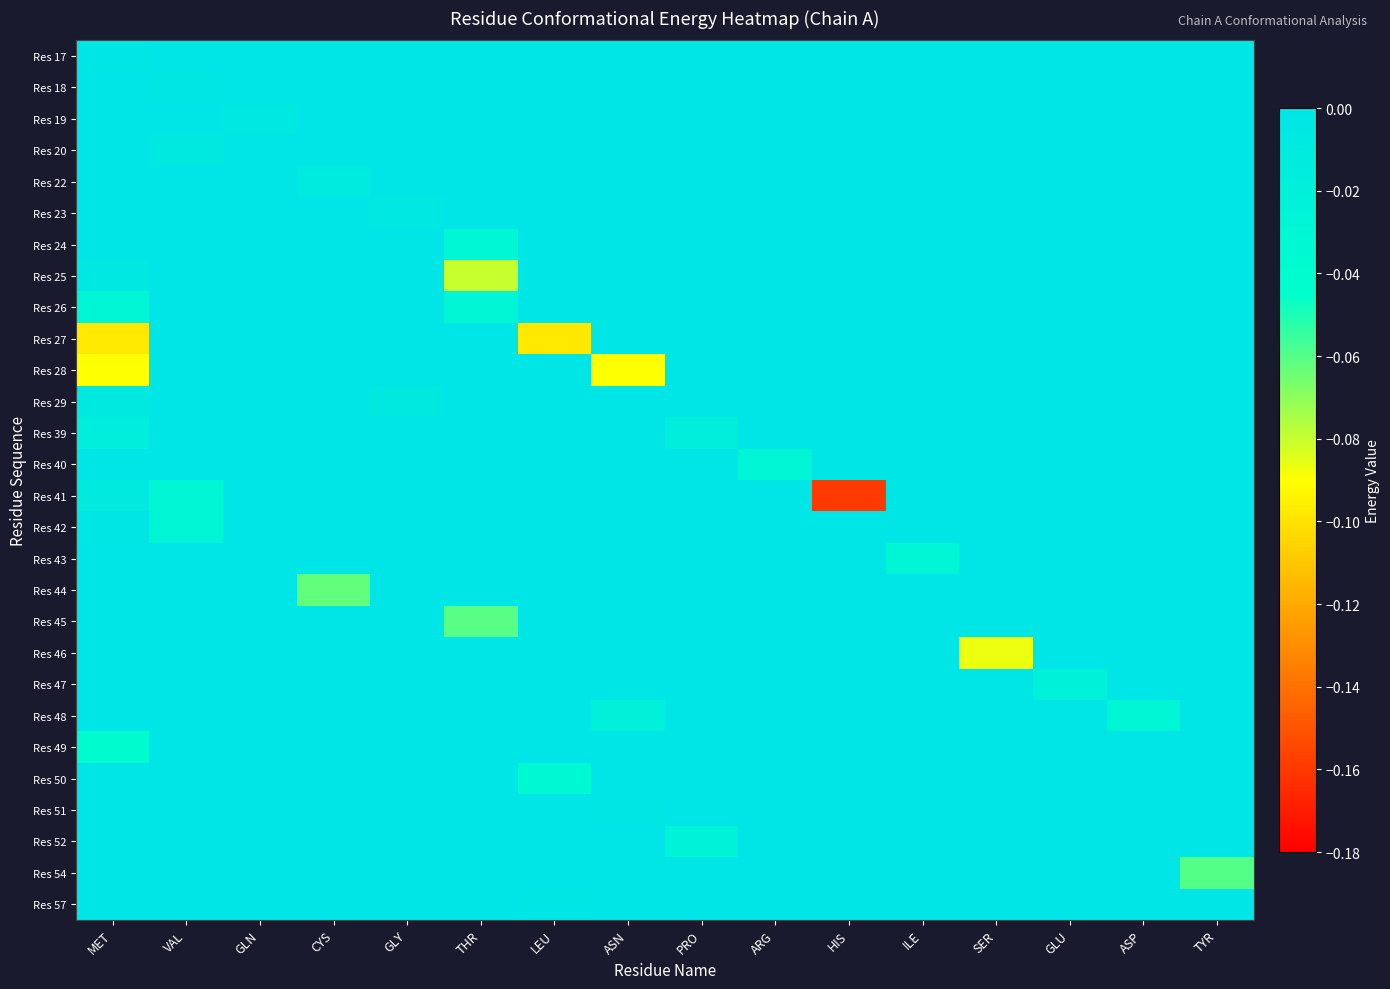

Between CYS and ASP, which is larger?

CYS